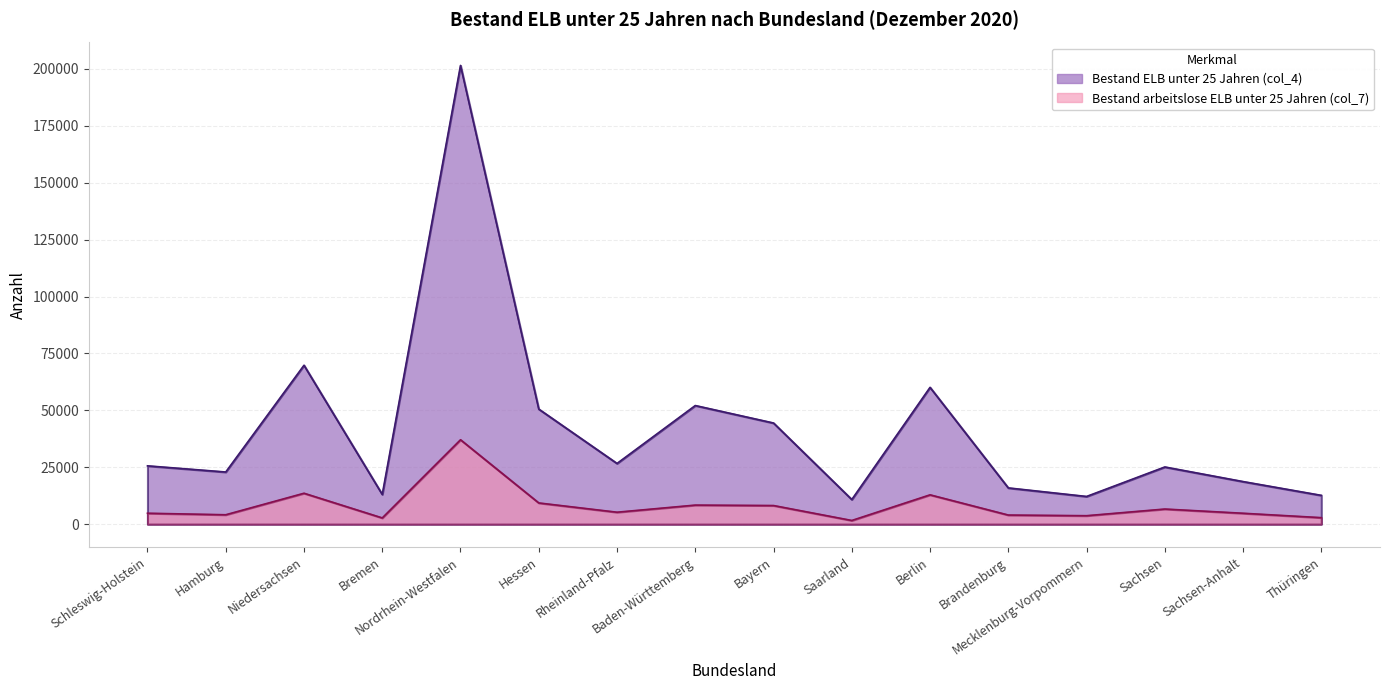

What is the label of the 12th point from the right?

Nordrhein-Westfalen